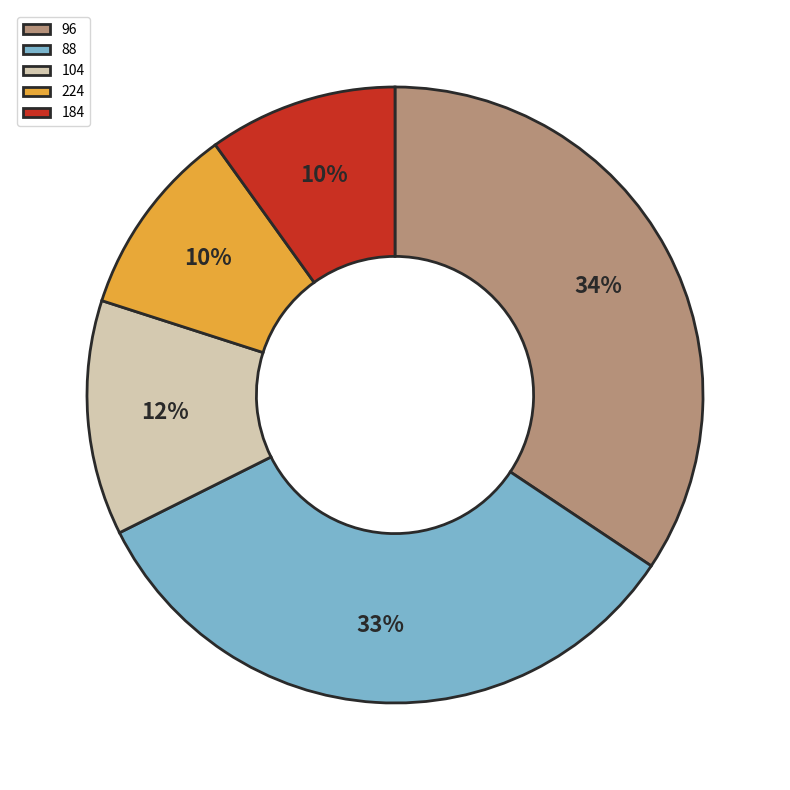

The 104 slice represents 27% of the pie. True or false?

False